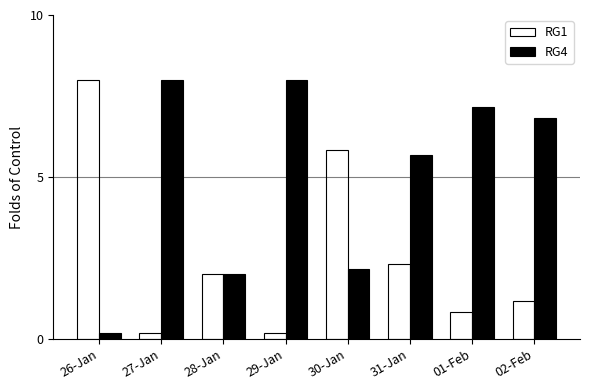

What is the difference between the maximum and minimum values in the RG4 series?

7.8